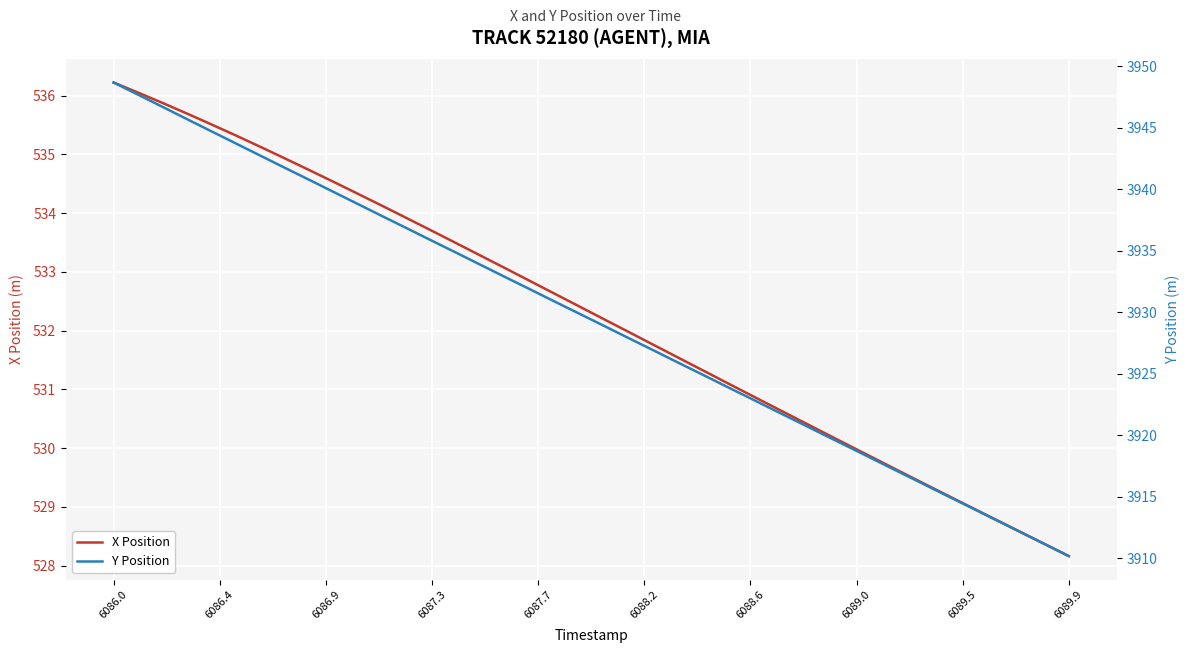

The value of X Position at 6087.3 is 178.5. True or false?

False